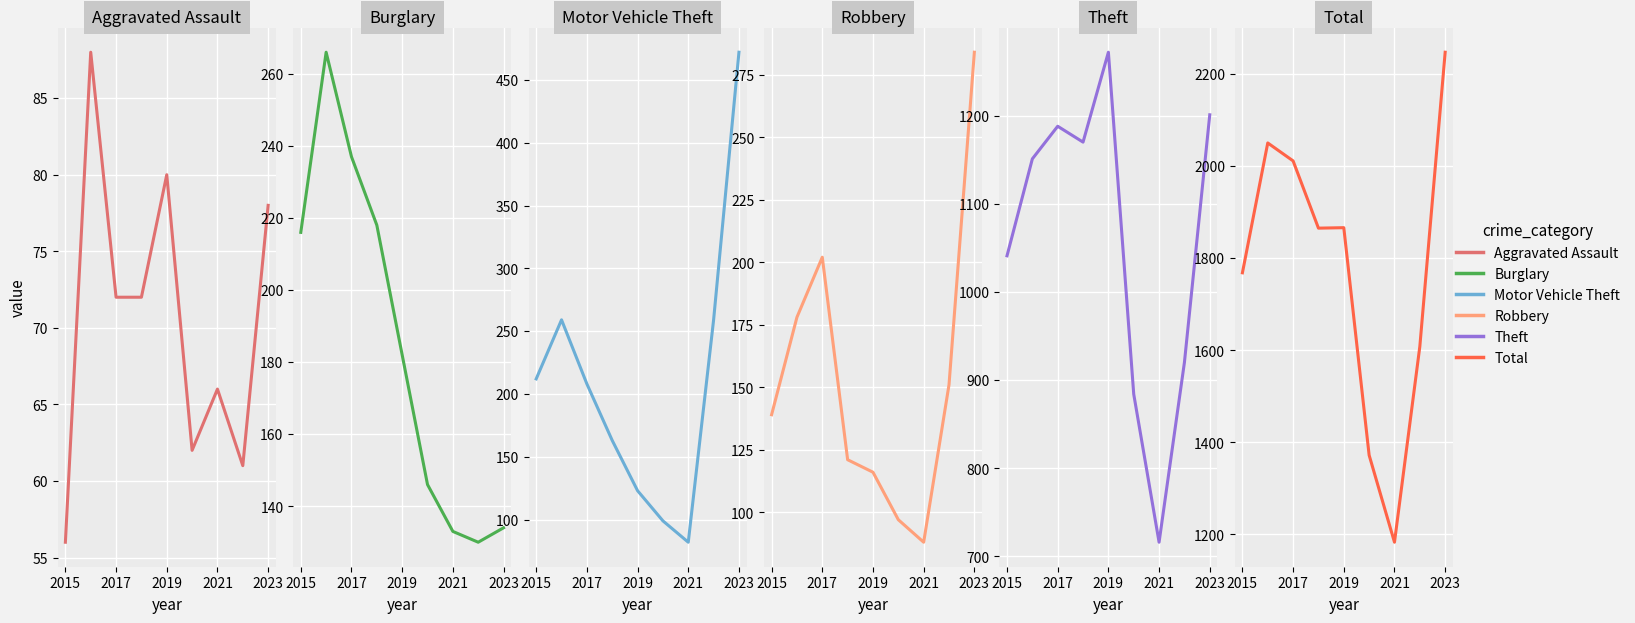

At which category does Theft reach its first local valley?

2021